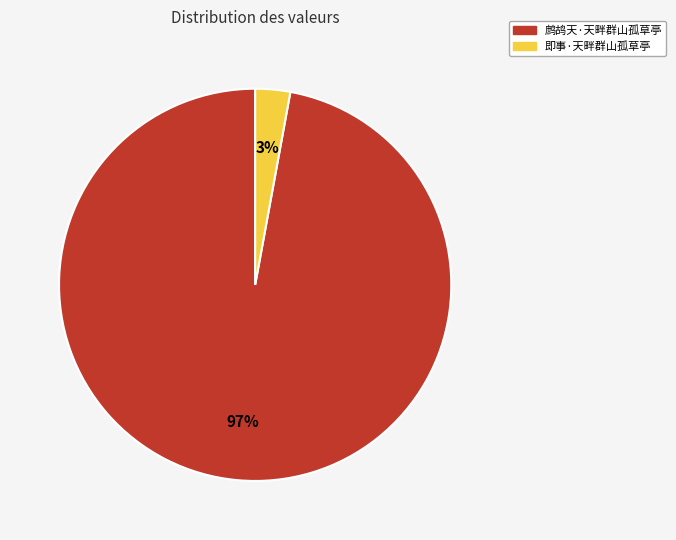

What percentage is the 鹧鸪天·天畔群山孤草亭 slice, to the nearest percent?

97%